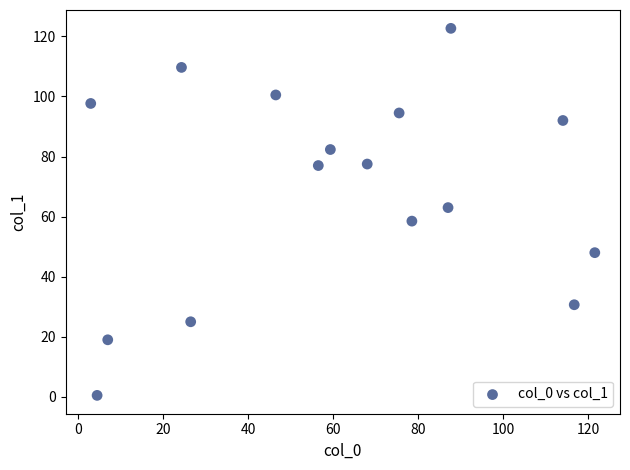

What is the range of Y values (max minus min)?

122.2